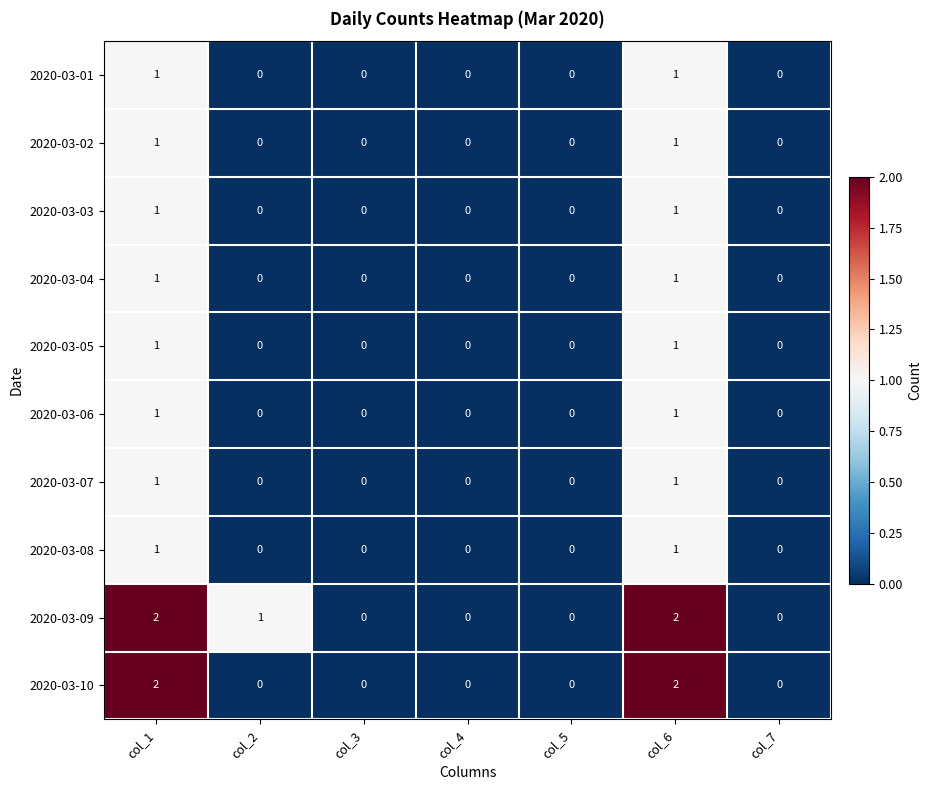

The value of 2020-03-04 at col_4 is 0. True or false?

True